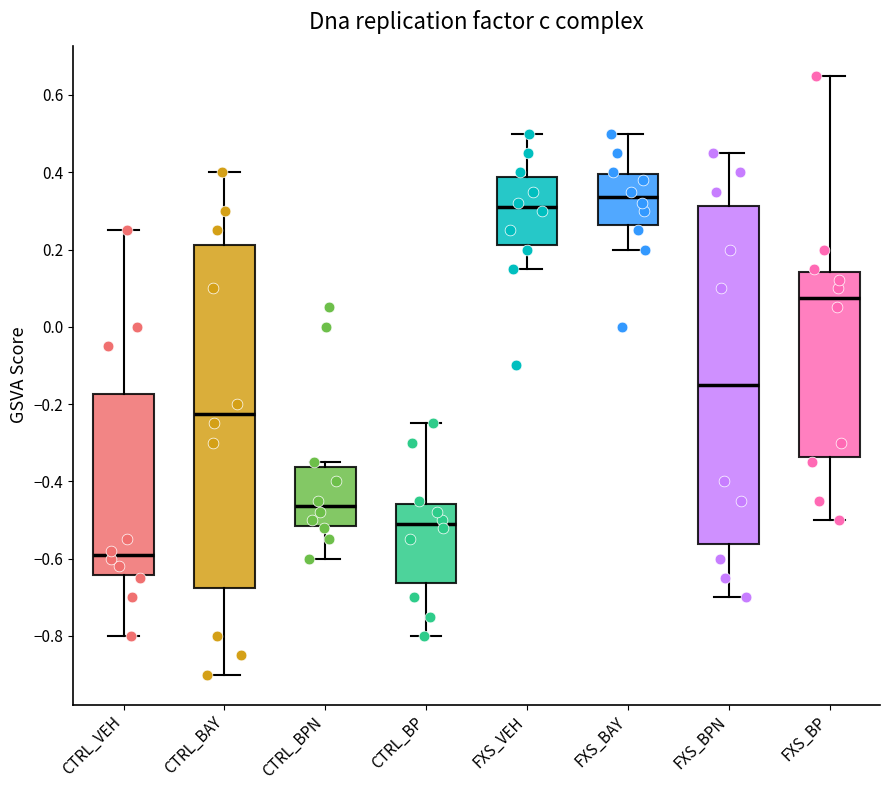

Where does the median line of the box for CTRL_VEH sit on the y-axis? The values are not printed on the chart, so give them approximately, as read against the axis.

-0.58